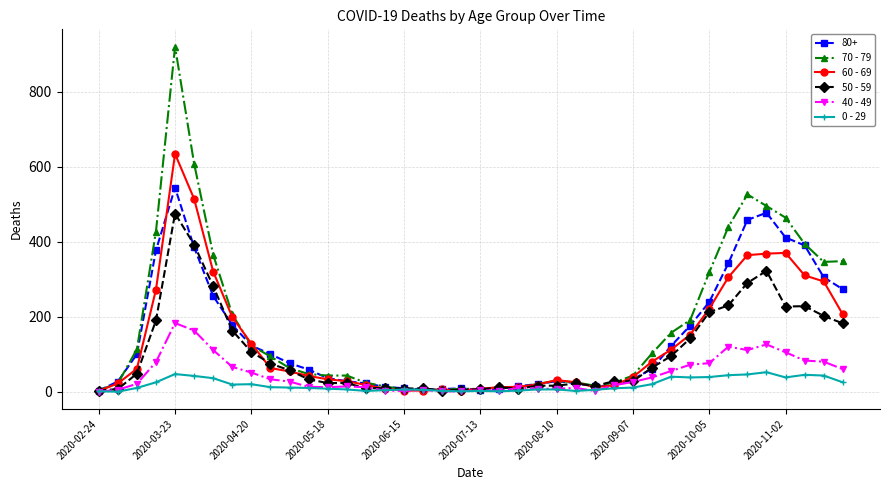

True or false: 40 - 49 has more than 2 interior local peaks.

True